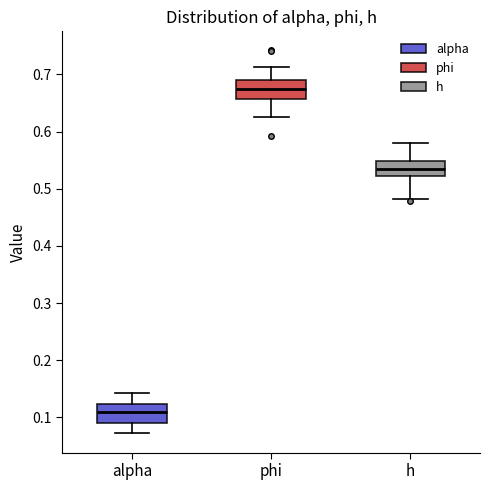

Reading left to right, read every box against the y-axis: the position of its median line, the range the box covers, and the ends of its whiskers. The values are not printed on the chart, so give them approximately, as read against the axis.

alpha: median 0.11, box 0.09 to 0.12, whiskers 0.07 to 0.14
phi: median 0.67, box 0.66 to 0.69, whiskers 0.63 to 0.71
h: median 0.54, box 0.52 to 0.55, whiskers 0.48 to 0.58